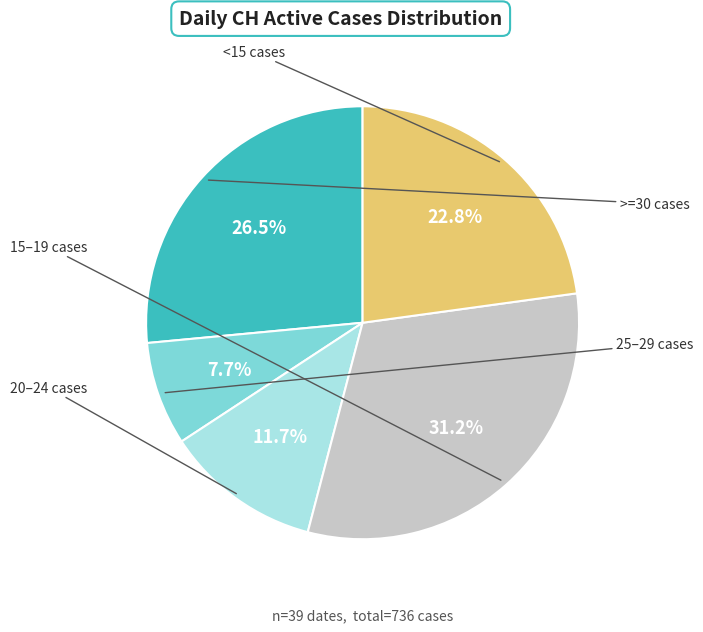

Is there a majority slice in this chart?

No